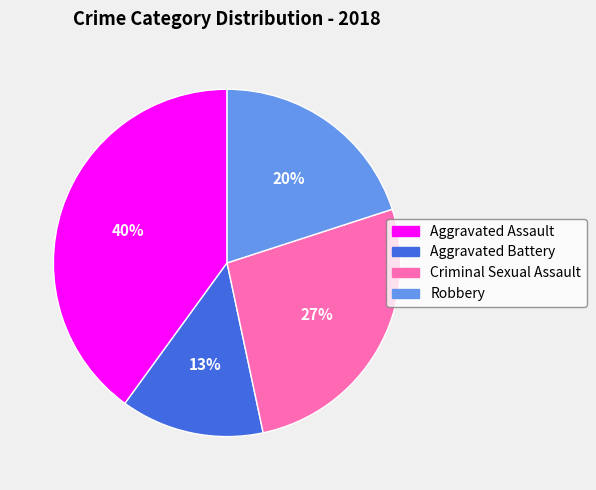

Count the number of slices in the pie.

4